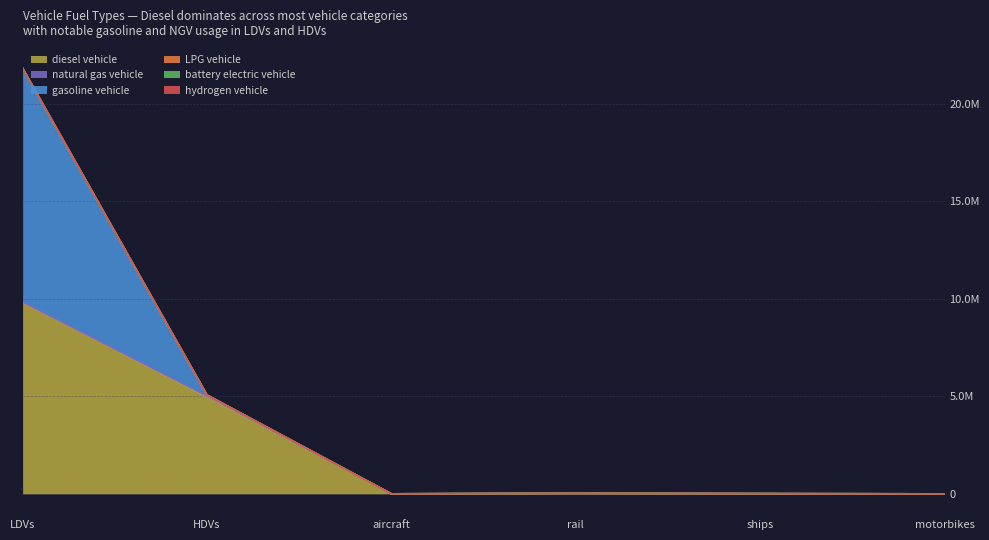

True or false: LPG vehicle and diesel vehicle intersect in this chart.

False